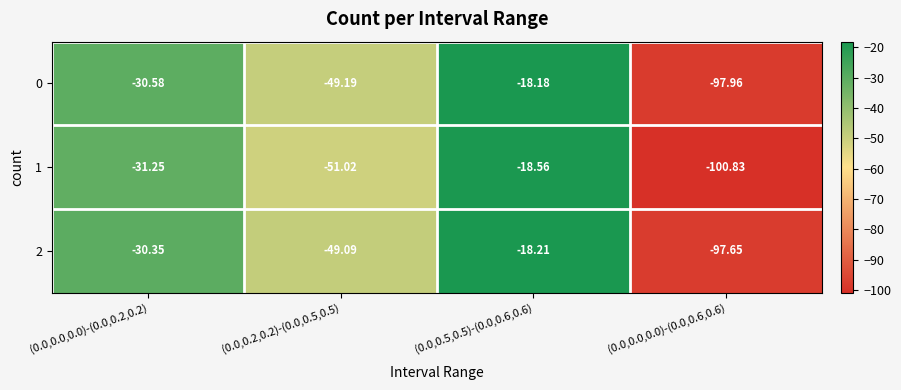

Is the value of 1 at (0.0,0.5,0.5)-(0.0,0.6,0.6) greater than the value of 0 at (0.0,0.2,0.2)-(0.0,0.5,0.5)?

Yes